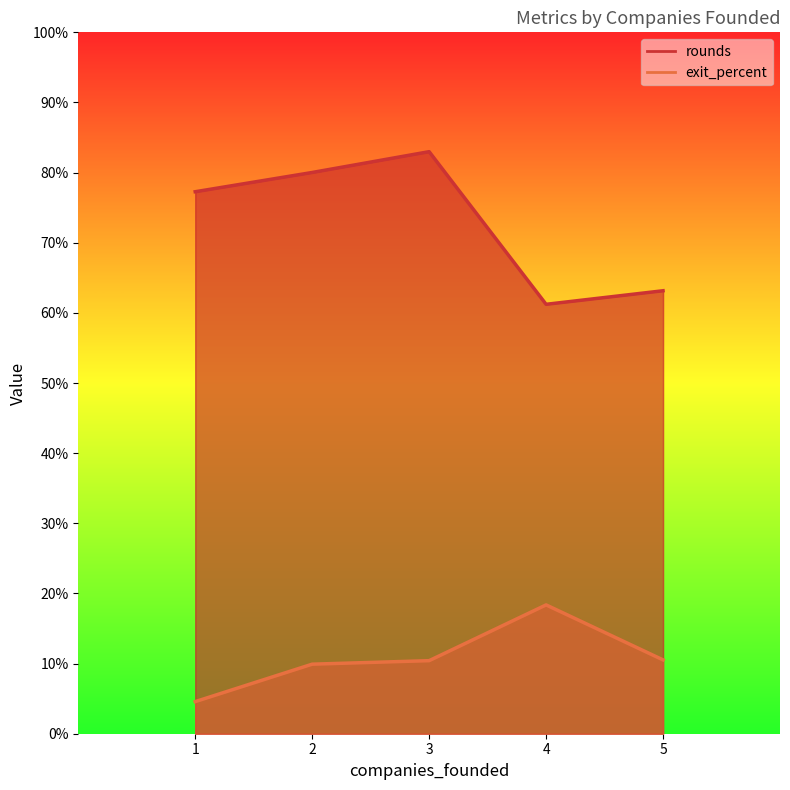

What is the difference between the maximum and second lowest values in the exit_percent series?

0.1